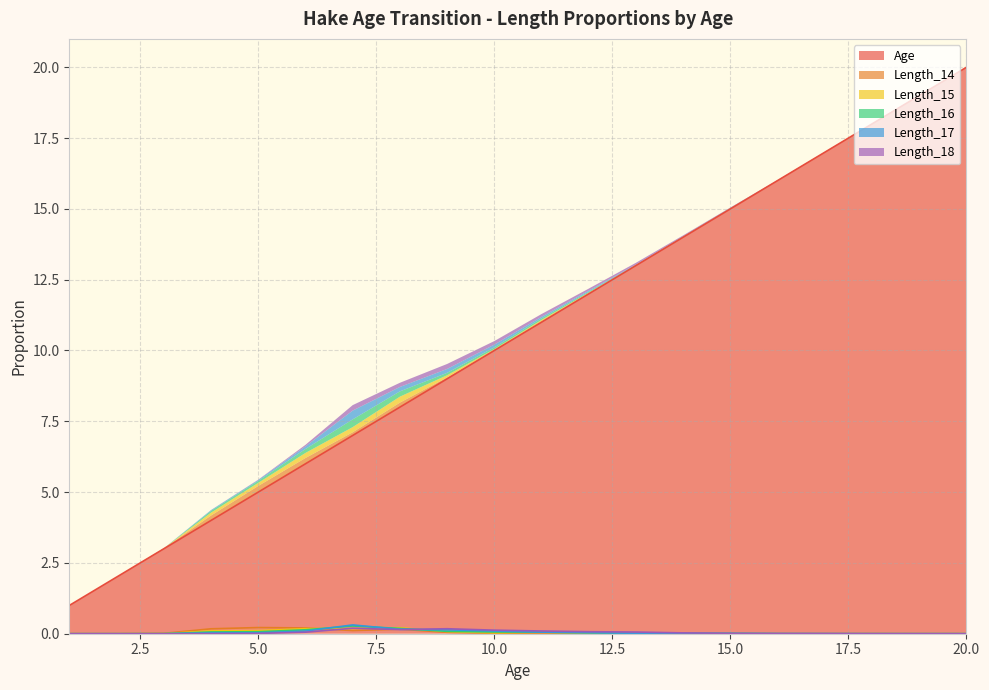

How many lines are shown in the chart?

6